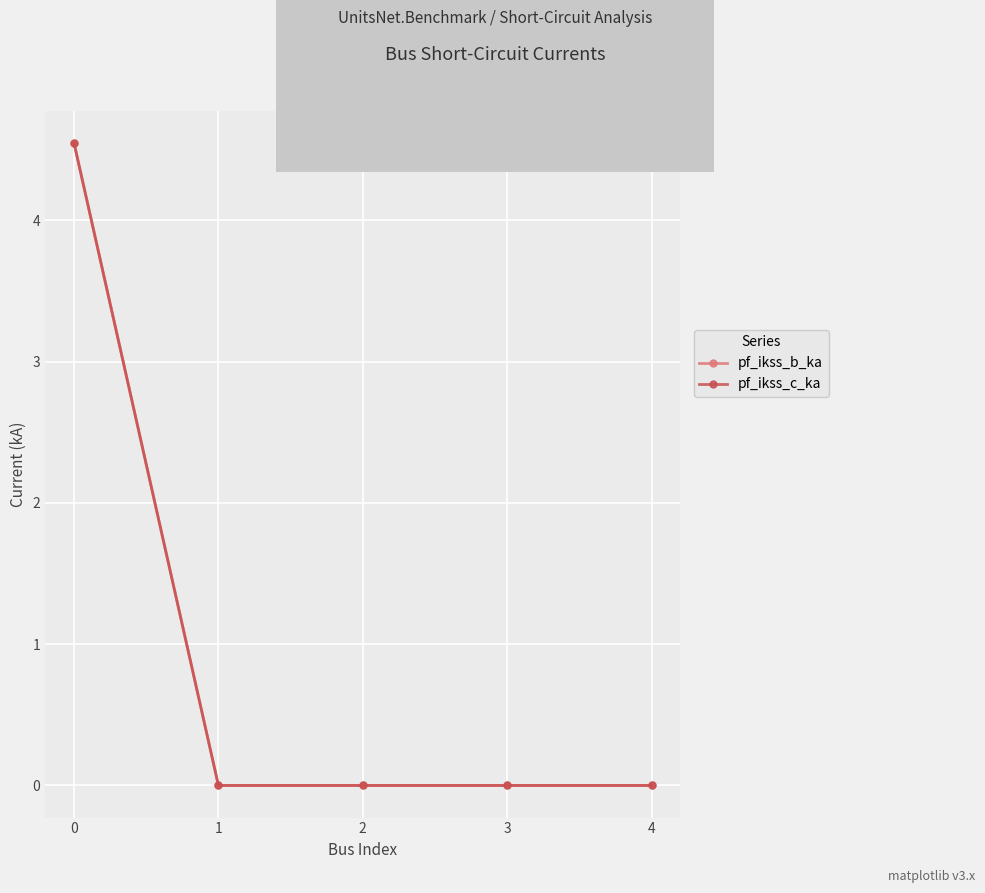

True or false: pf_ikss_c_ka and pf_ikss_b_ka intersect in this chart.

False